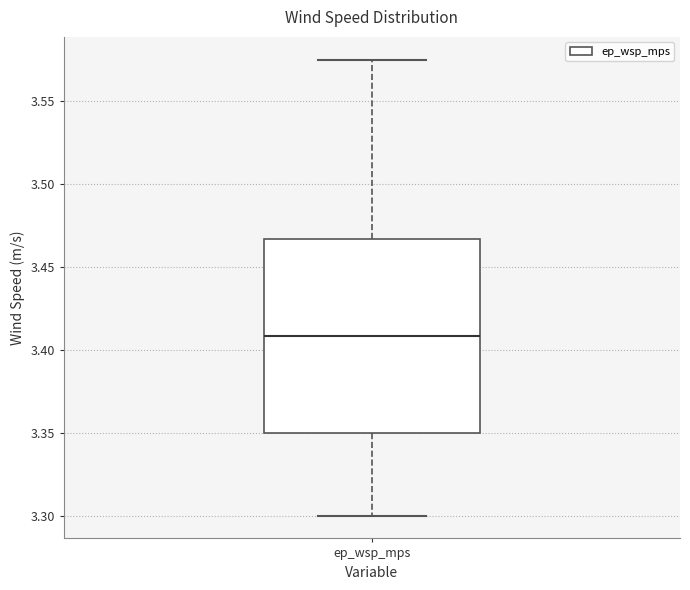

Where is the lower edge of the box for ep_wsp_mps on the y-axis? The values are not printed on the chart, so give them approximately, as read against the axis.

3.350